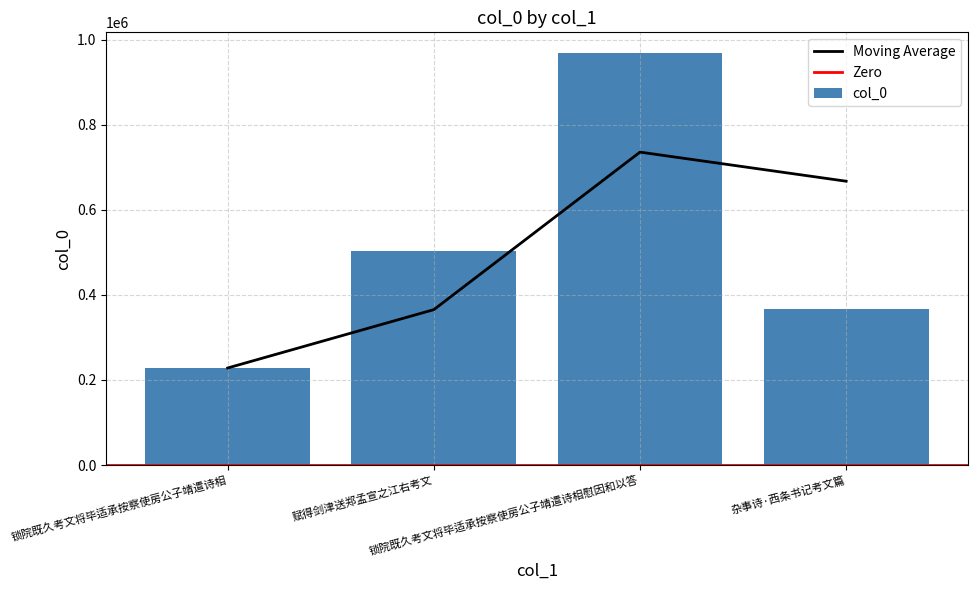

Which has a higher value, 锁院既久考文将毕适承按察使房公子靖遣诗相 or 杂事诗·西条书记考文篇?

杂事诗·西条书记考文篇